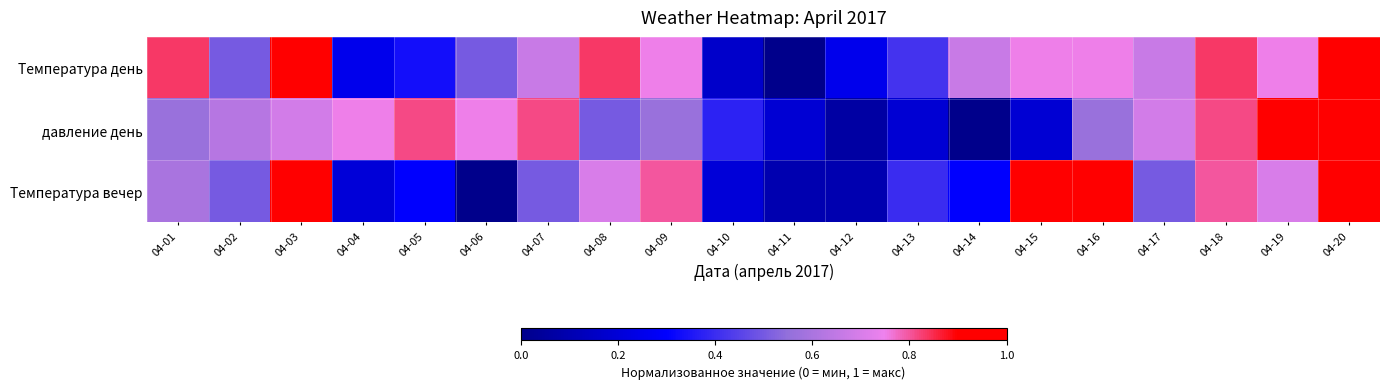

At how many categories does at least one series exceed 0?

20